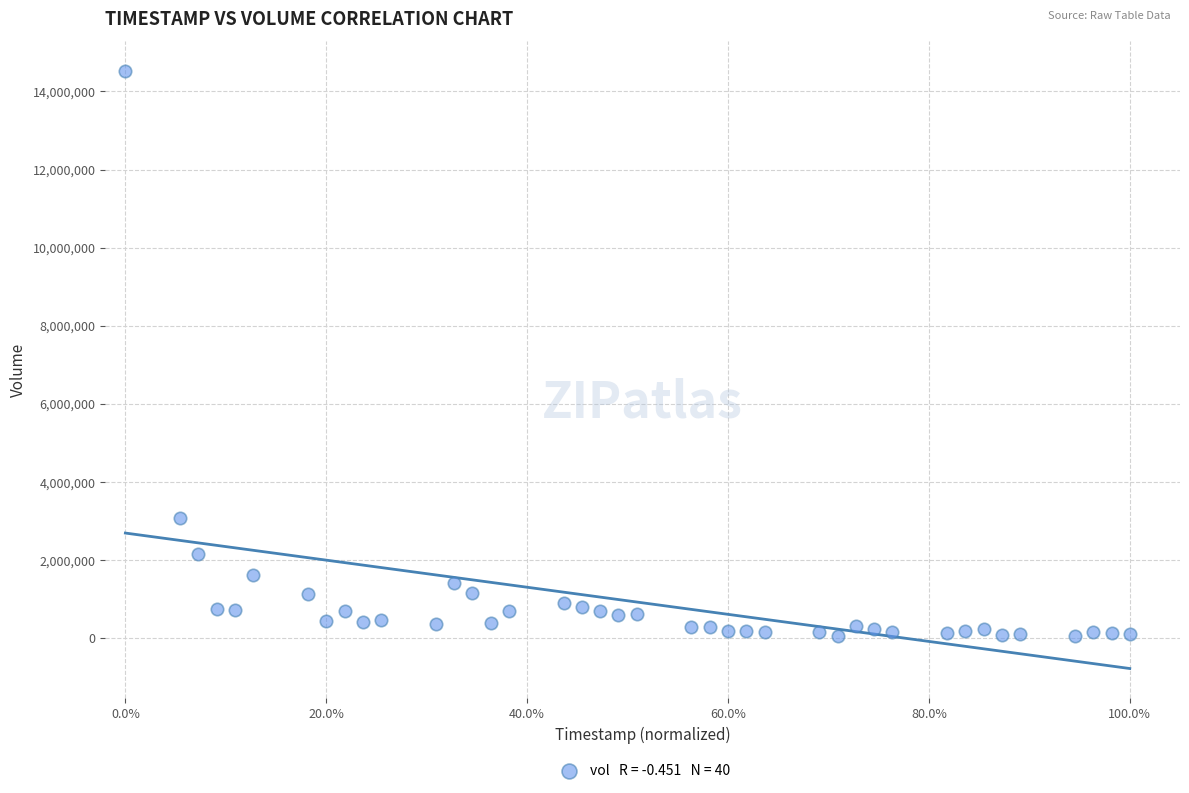

What is the range of Y values (max minus min)?

14454994